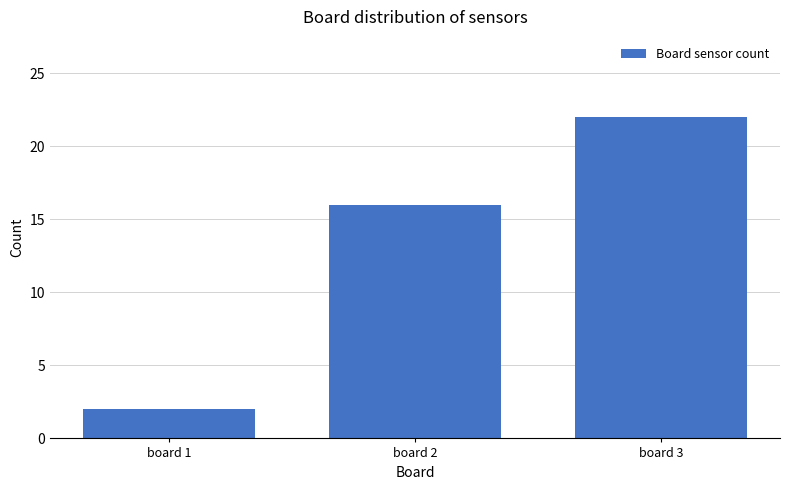

What value does the data have at board 3, to the nearest 5?

20